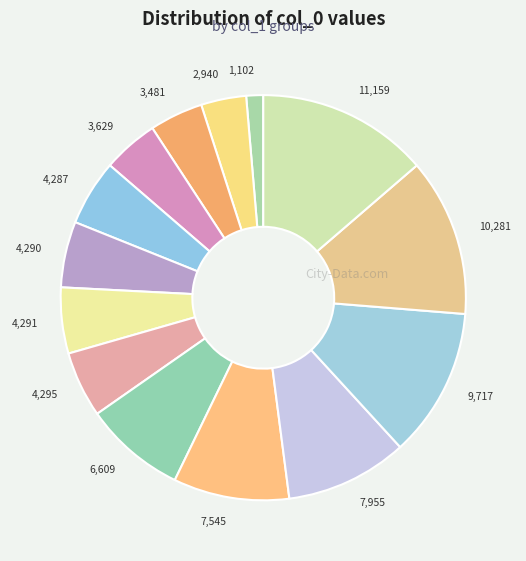

Approximately how many times larger is the value at 2,940 compared to 11,159?

0.3